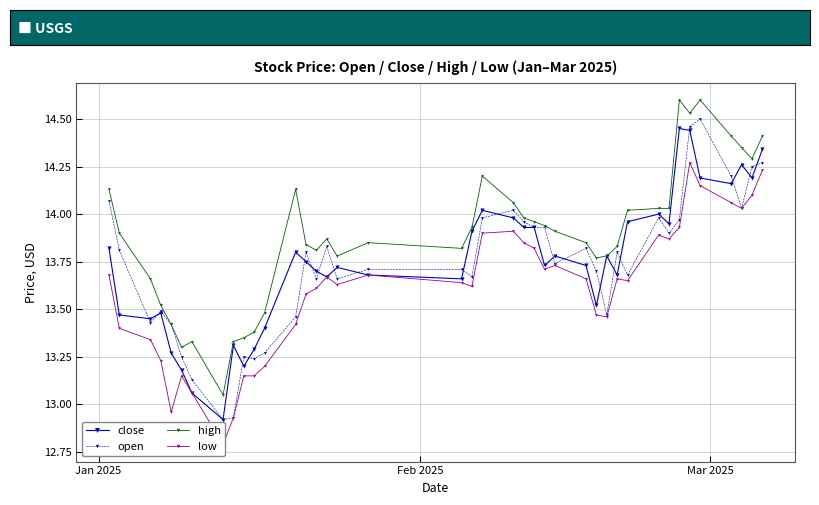

True or false: high and close intersect in this chart.

False